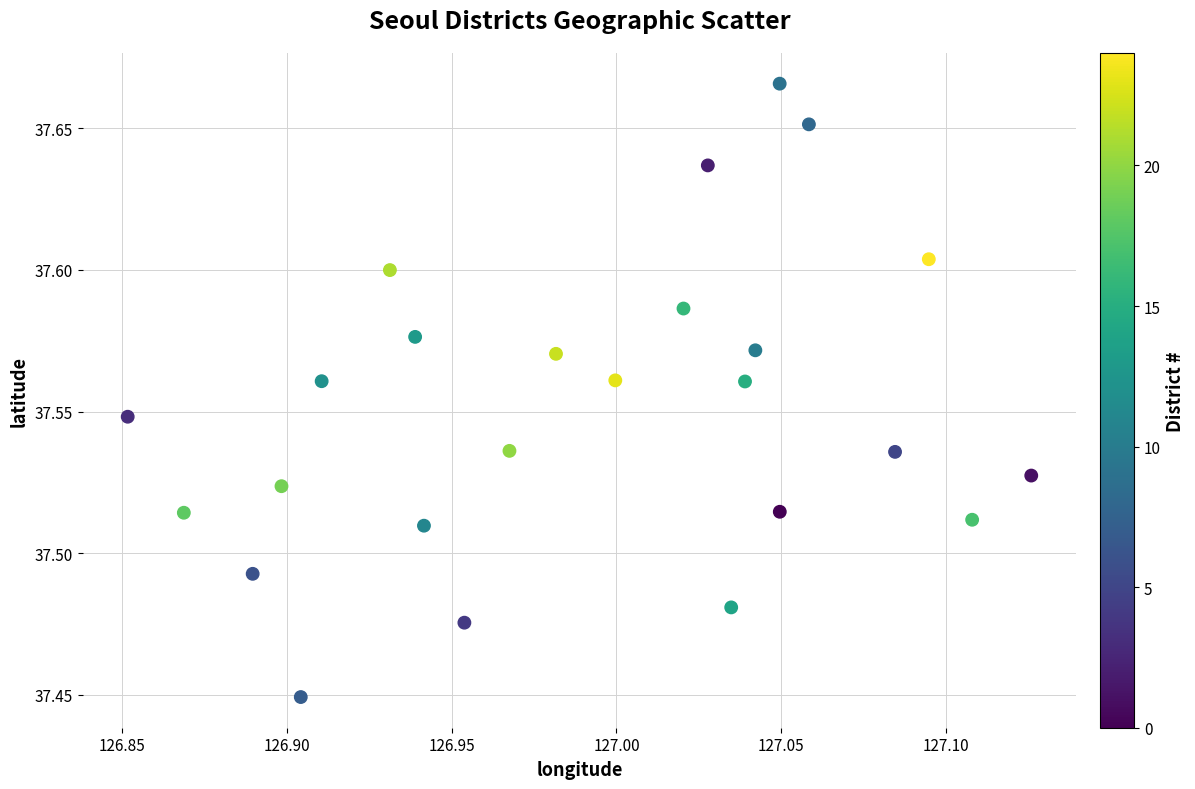

What is the range of X values (max minus min)?

0.3